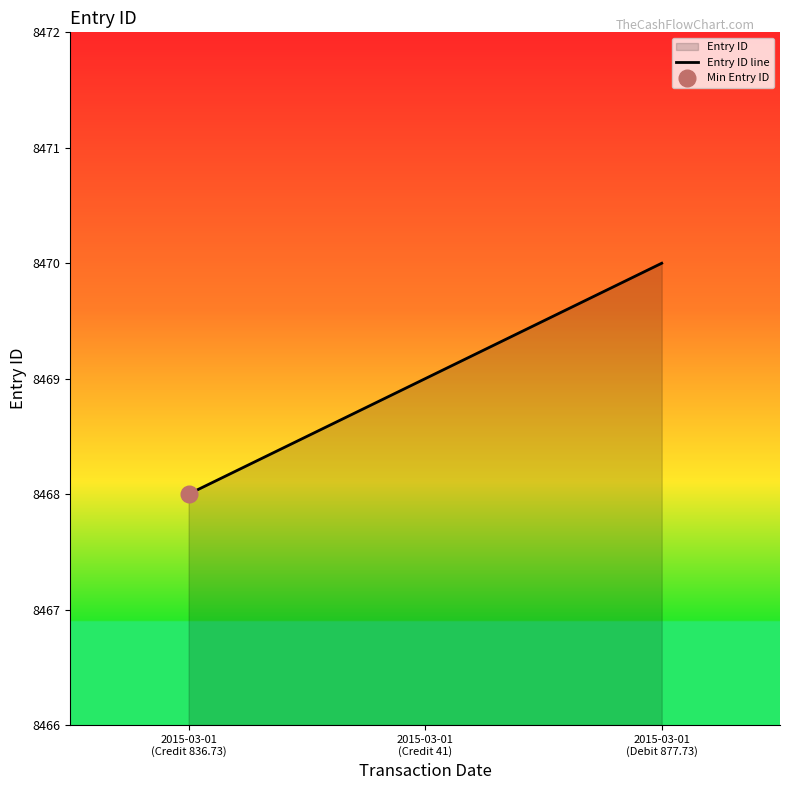

Rank the categories by value from highest to lowest.

2015-03-01
(Debit 877.73), 2015-03-01
(Credit 41), 2015-03-01
(Credit 836.73)